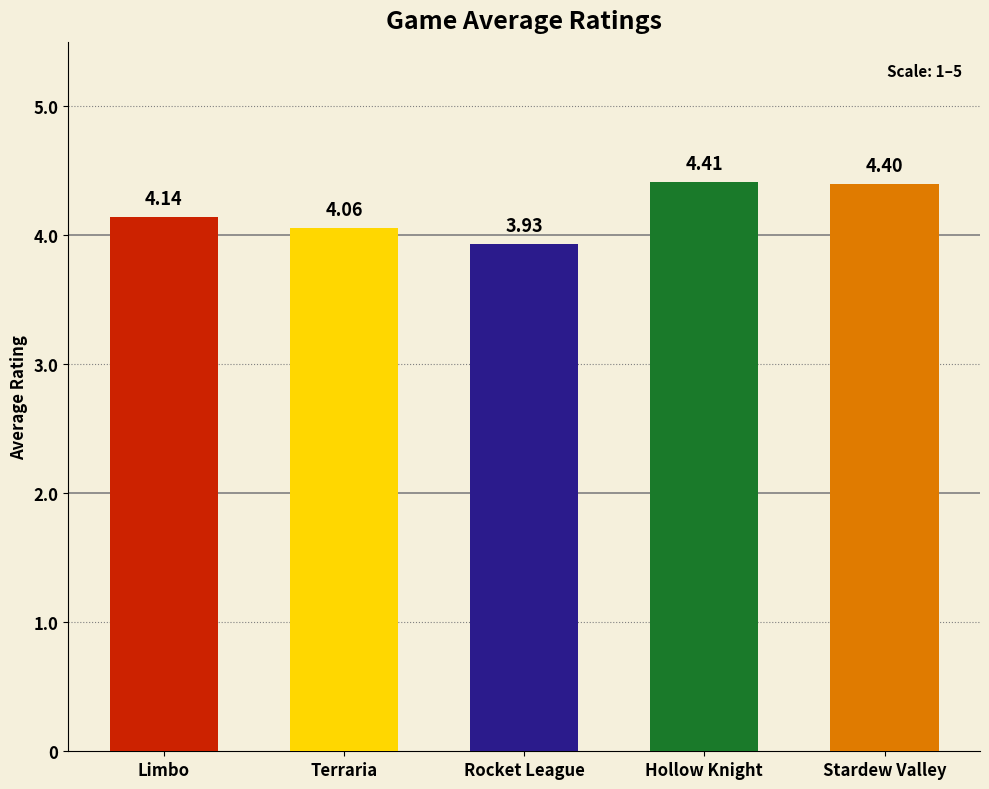

Rank the categories by value from highest to lowest.

Hollow Knight, Stardew Valley, Limbo, Terraria, Rocket League